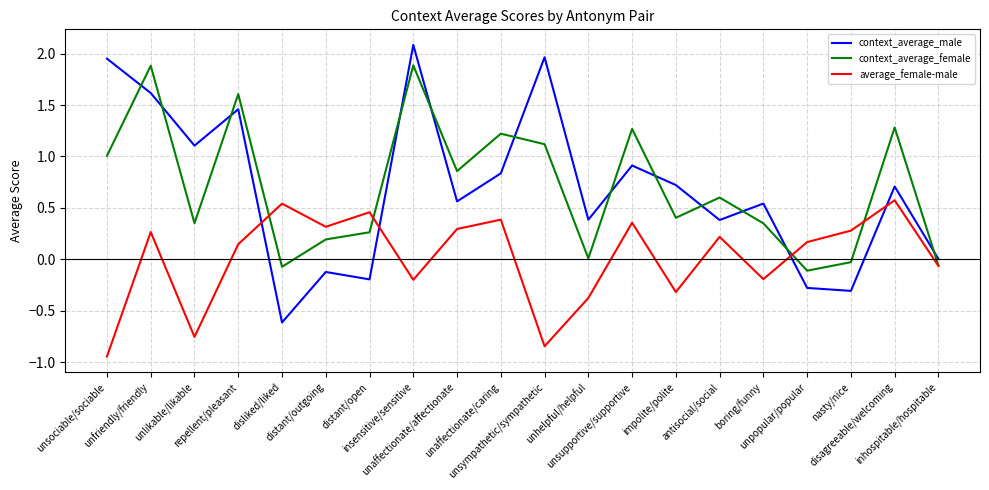

What are all the series names shown in the legend?

context_average_male, context_average_female, average_female-male